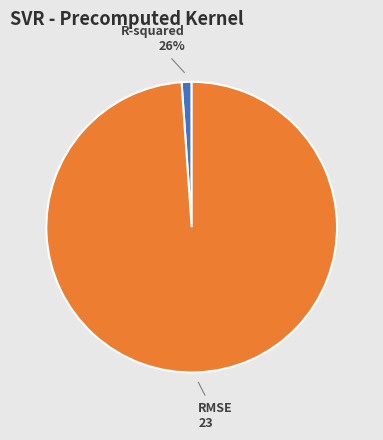

How many slices are in this pie chart?

2